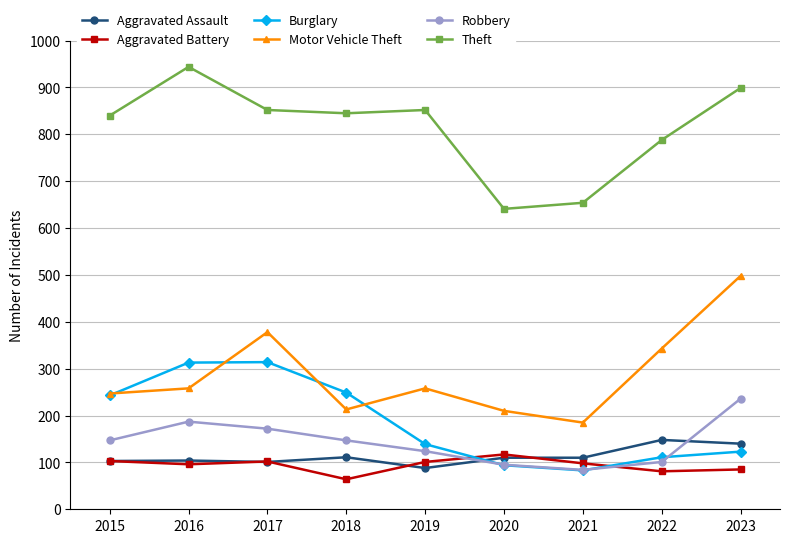

The value of Burglary at 2017 is 547. True or false?

False